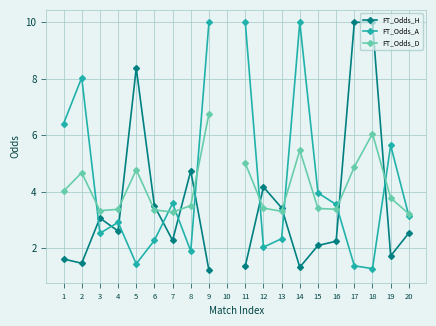

Read the FT_Odds_D value at 16.

3.4